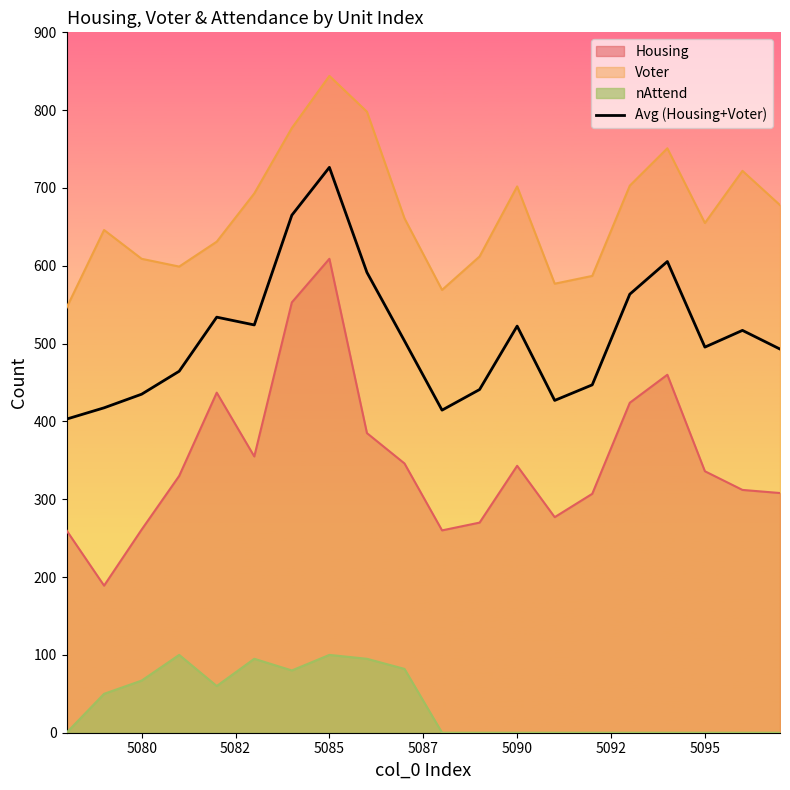

Which series has the widest spread of values?

Housing